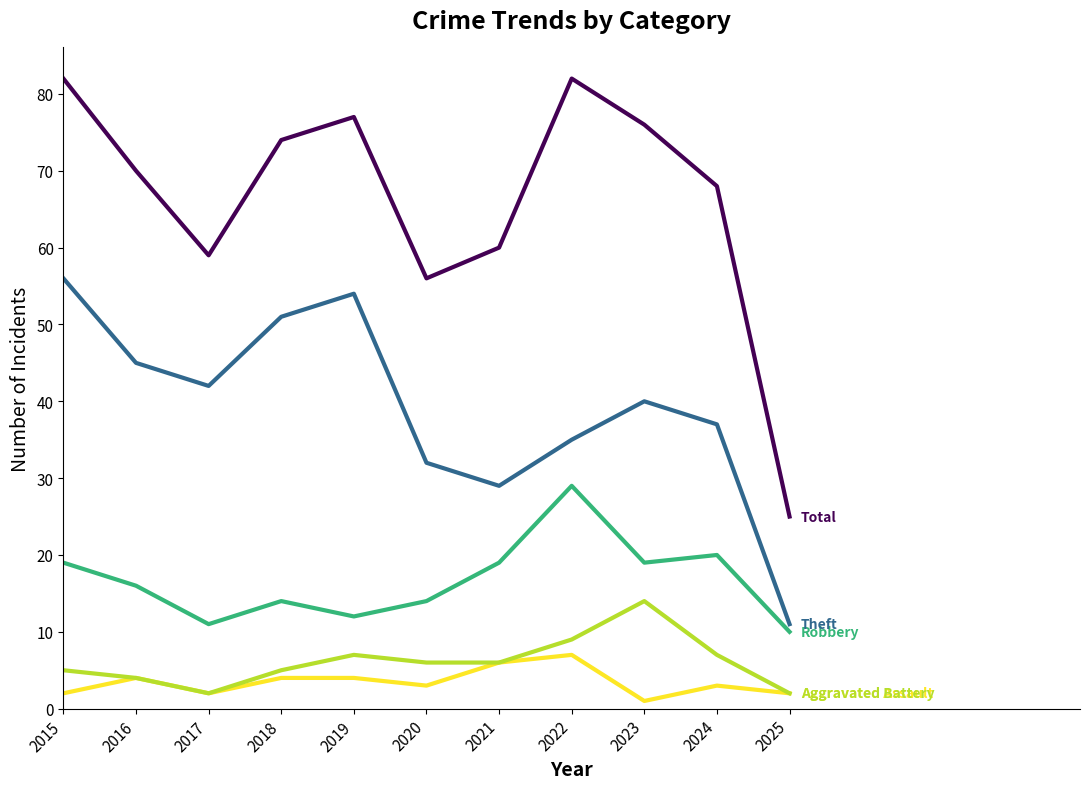

Reading left to right, extract all data points from this chart.

Aggravated Assault: 2015=2	2016=4	2017=2	2018=4	2019=4	2020=3	2021=6	2022=7	2023=1	2024=3	2025=2
Aggravated Battery: 2015=5	2016=4	2017=2	2018=5	2019=7	2020=6	2021=6	2022=9	2023=14	2024=7	2025=2
Robbery: 2015=19	2016=16	2017=11	2018=14	2019=12	2020=14	2021=19	2022=29	2023=19	2024=20	2025=10
Theft: 2015=56	2016=45	2017=42	2018=51	2019=54	2020=32	2021=29	2022=35	2023=40	2024=37	2025=11
Total: 2015=82	2016=70	2017=59	2018=74	2019=77	2020=56	2021=60	2022=82	2023=76	2024=68	2025=25